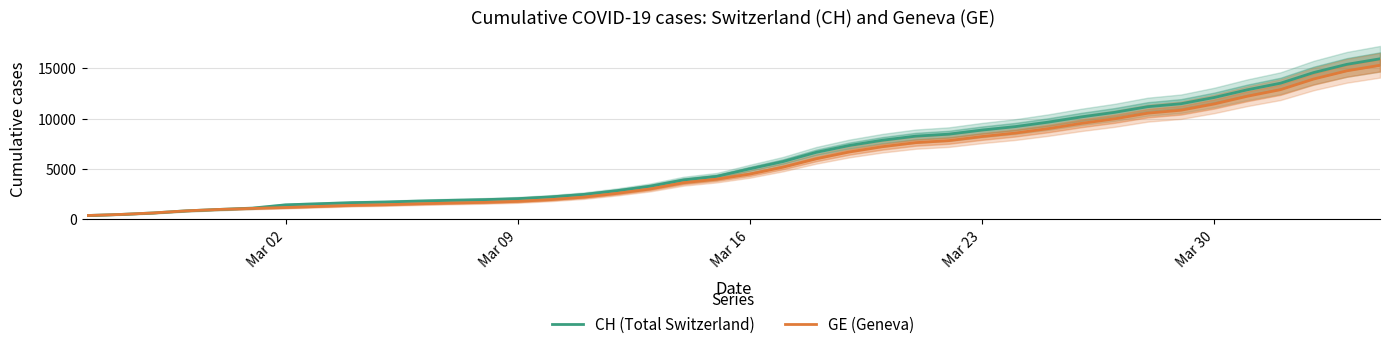

Reading left to right, list all the values displayed in this chart.

CH (Total Switzerland): 375	479	630	840	981	1113	1436	1544	1652	1715	1809	1885	1952	2051	2226	2472	2845	3291	3908	4259	5012	5731	6644	7323	7847	8249	8449	8855	9196	9642	10162	10613	11175	11467	12086	12852	13505	14561	15375	15926
GE (Geneva): 375	479	630	840	981	1083	1171	1278	1384	1447	1538	1614	1681	1780	1955	2201	2574	3010	3627	3978	4485	5174	6002	6681	7205	7607	7807	8213	8554	9000	9520	9971	10533	10825	11444	12210	12863	13919	14733	15284